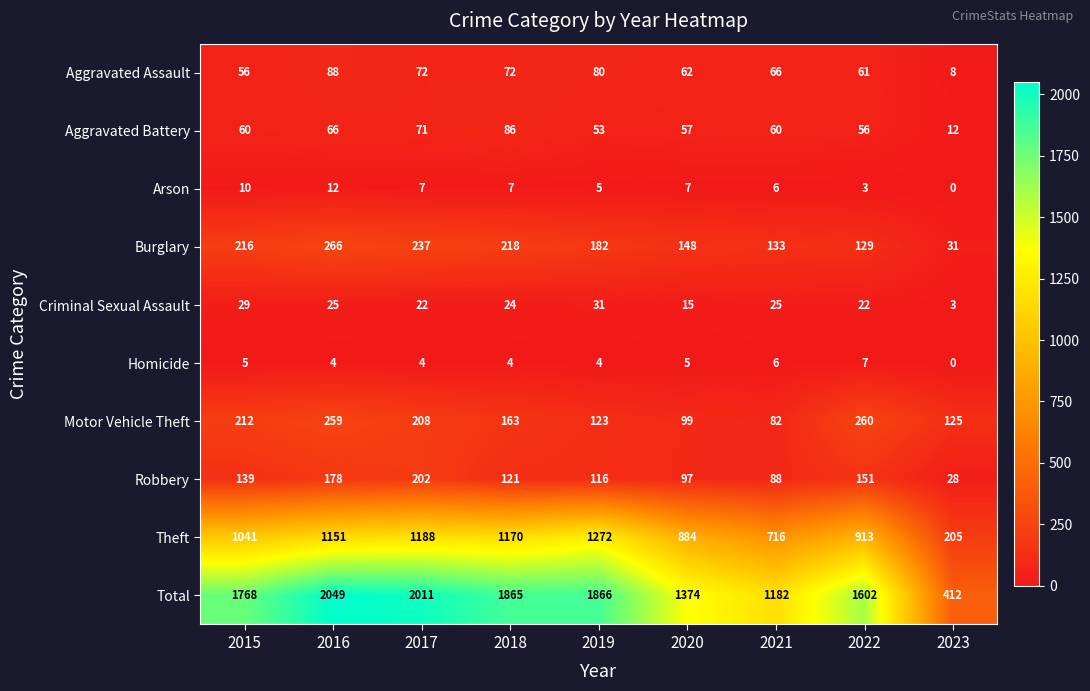

What is the sum of the Theft values at 2021 and 2018?

1886